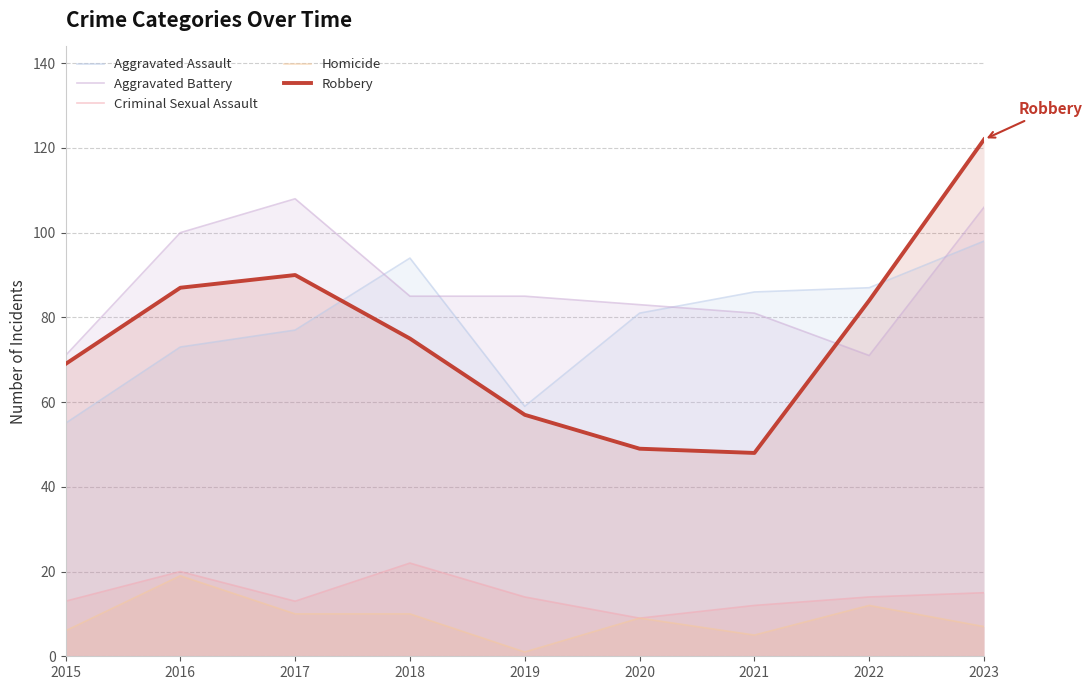

True or false: Homicide and Aggravated Assault cross at least once.

False